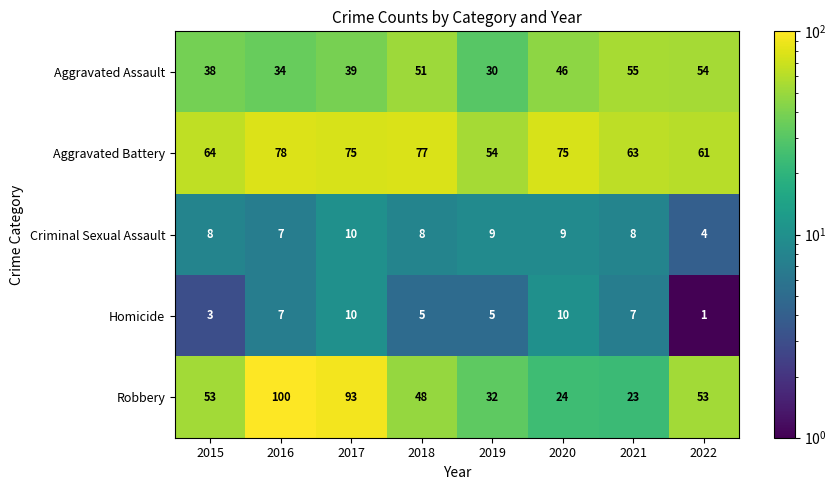

Where is Aggravated Battery nearest to the value 66?

2015